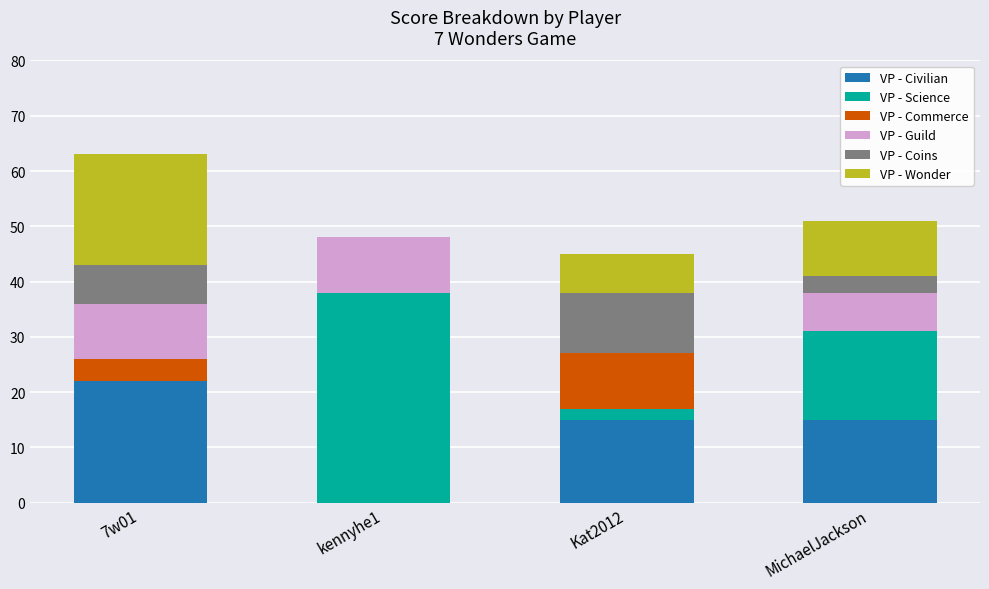

At which category is the sum across all series the highest?

7w01